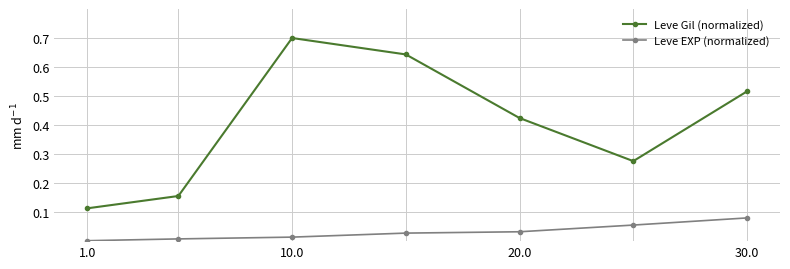

What is the sum of all Leve Gil (normalized) values?

2.8